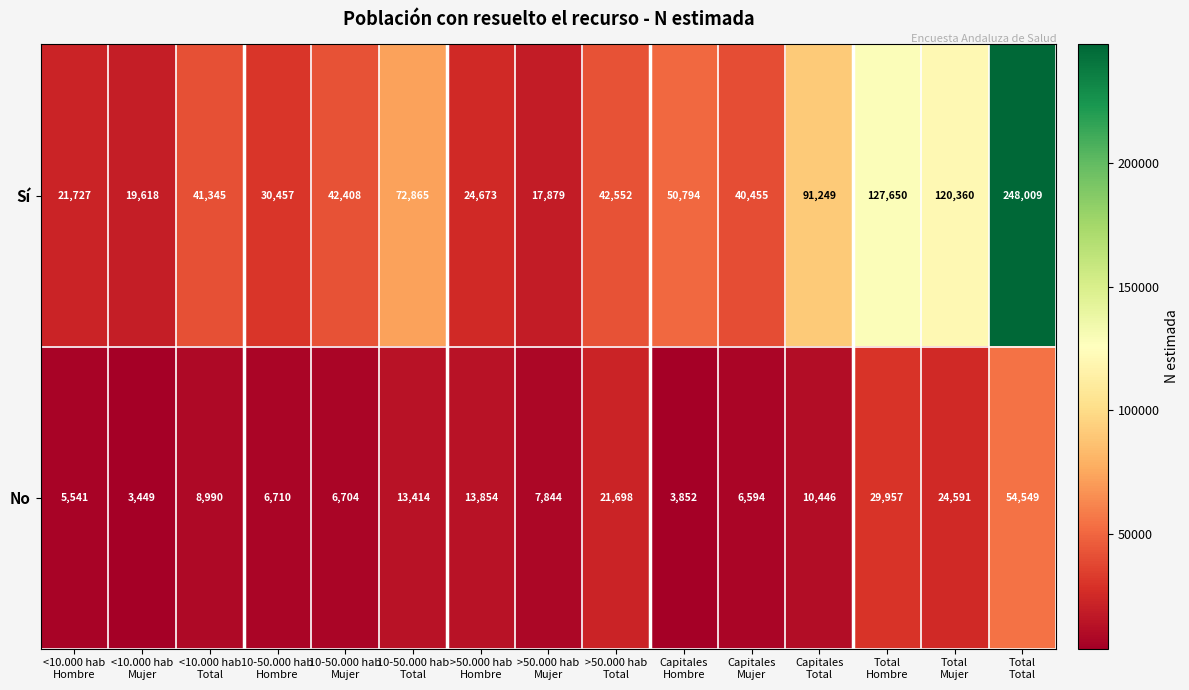

At how many categories does at least one series exceed 44390?

6